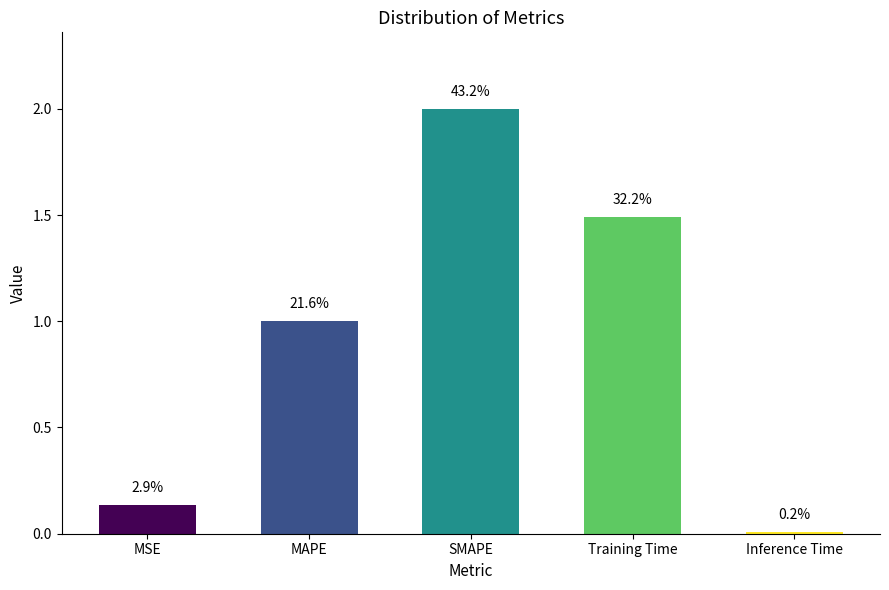

How many bars are there in total?

5